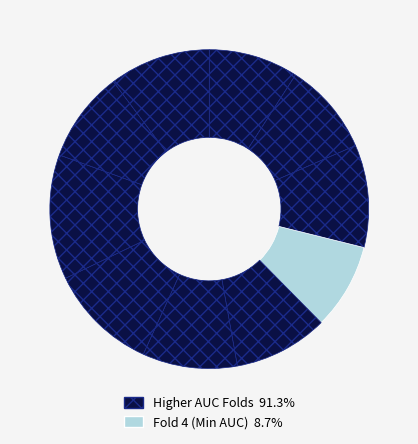

Count the number of slices in the pie.

10